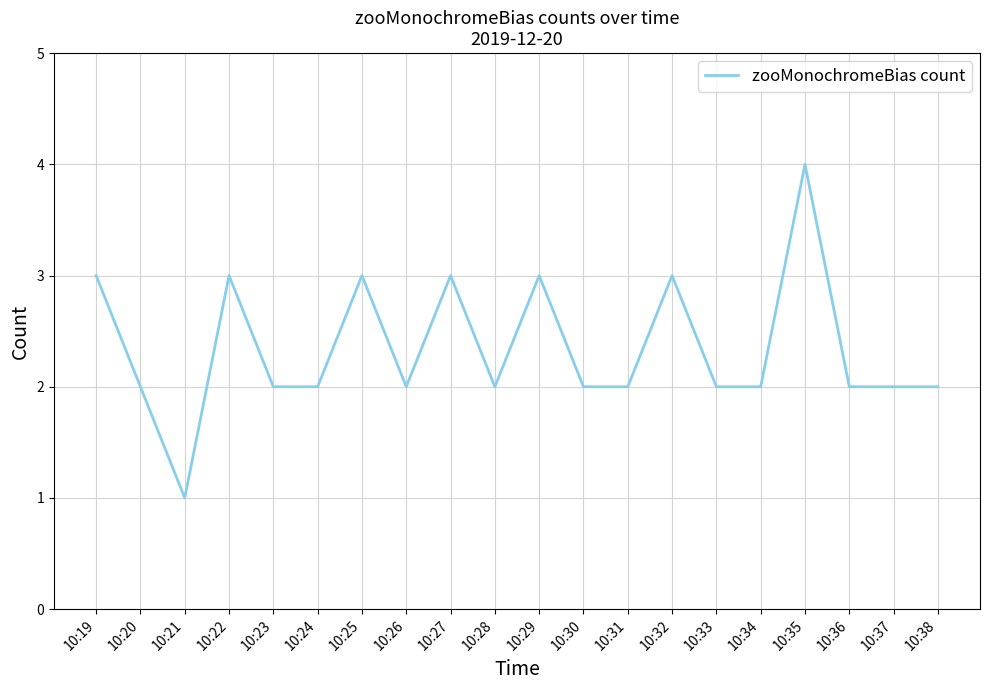

What is the difference between the maximum and minimum values?

3